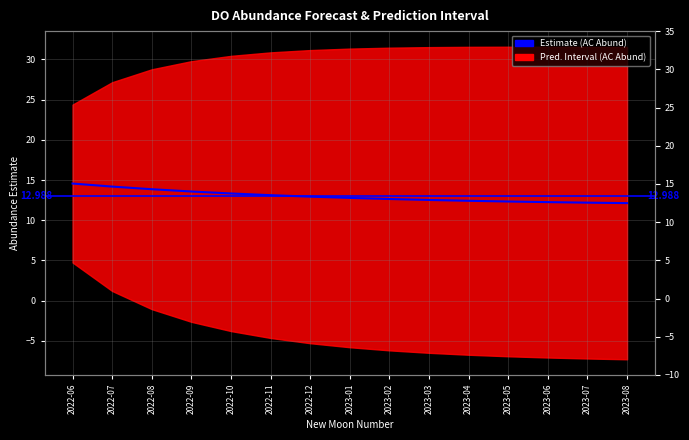

What is the label of the 11th point from the left?

2023-04